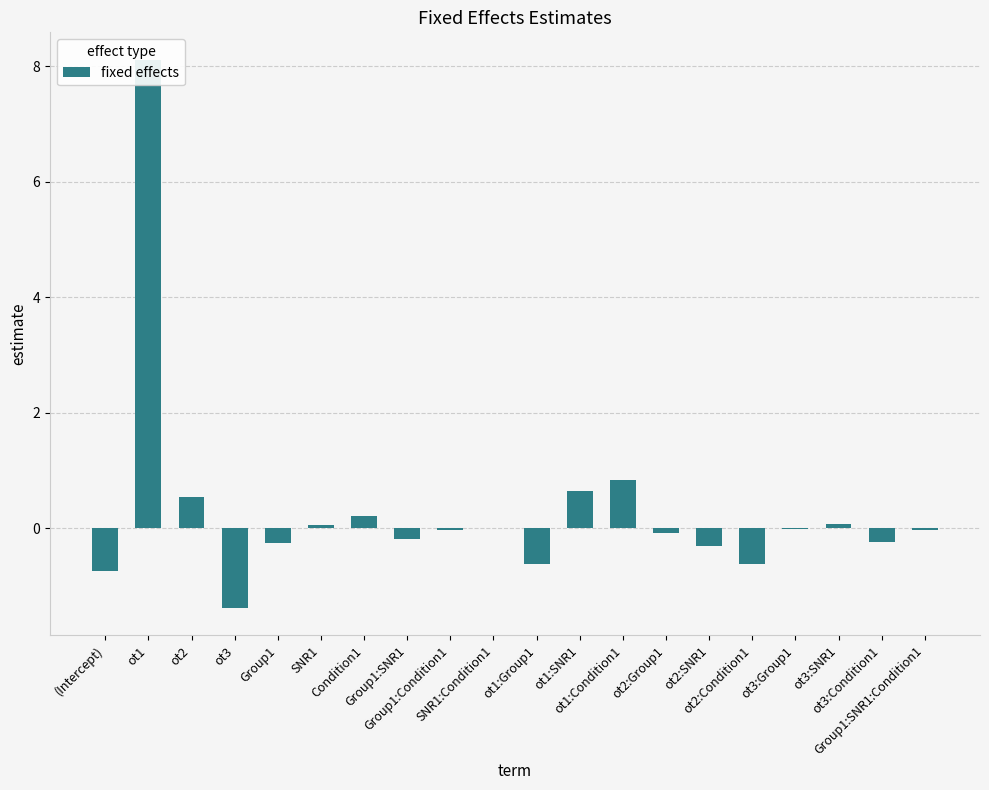

How many bars are there in total?

20